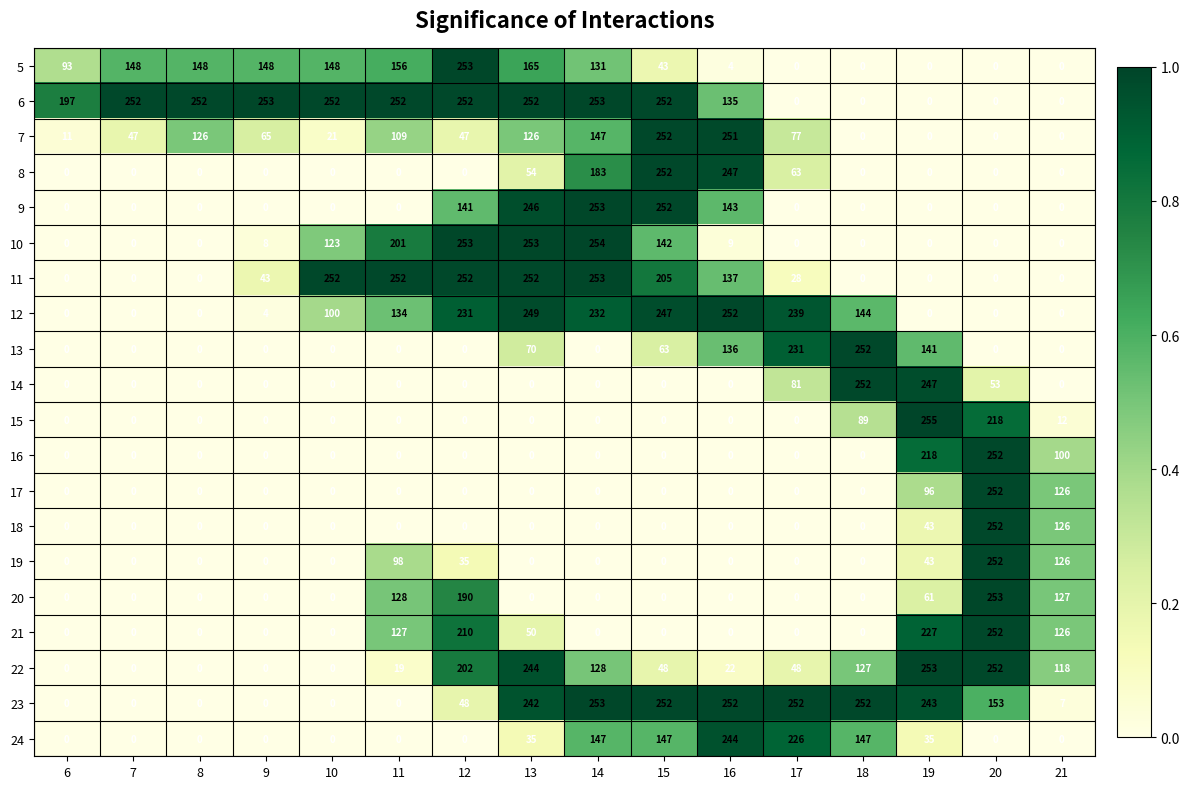

Count the number of categories in the chart.

16